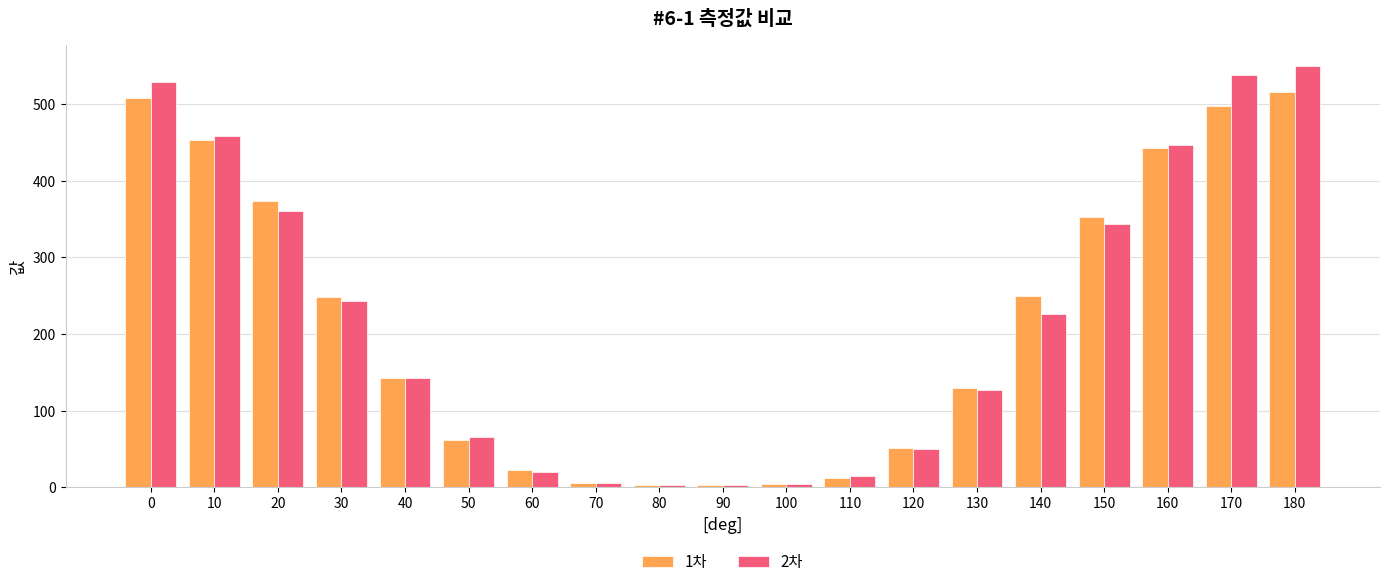

Read the 1차 value at 160.

442